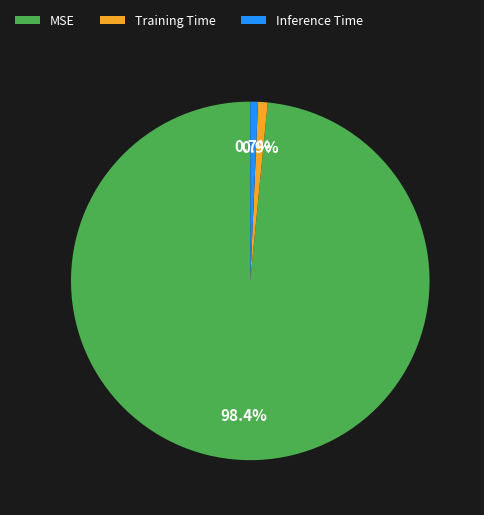

Is the sum of Training Time and Inference Time greater than half?

No